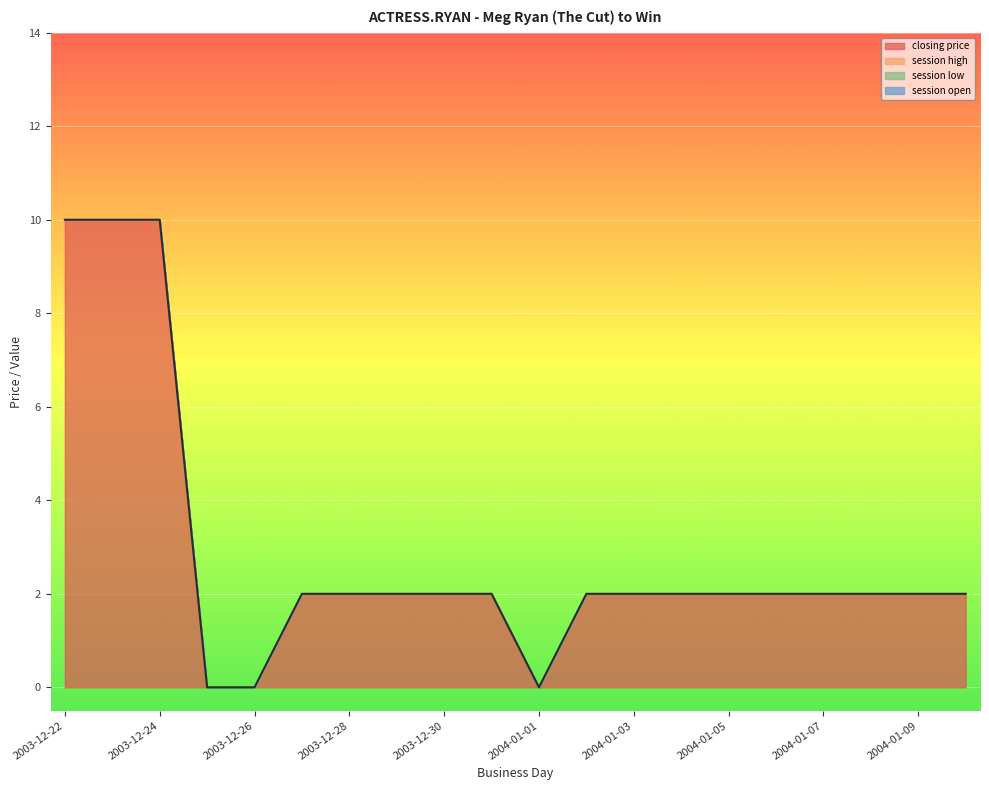

How many series are shown in this chart?

1